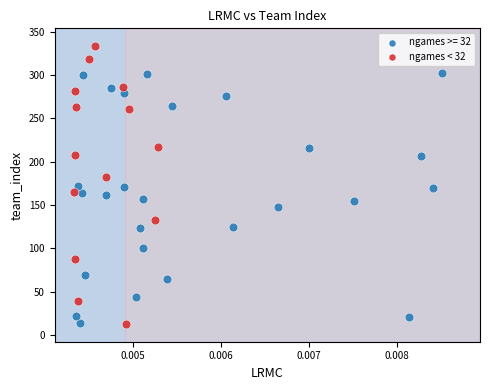

Which series has the widest spread of Y values?

ngames < 32